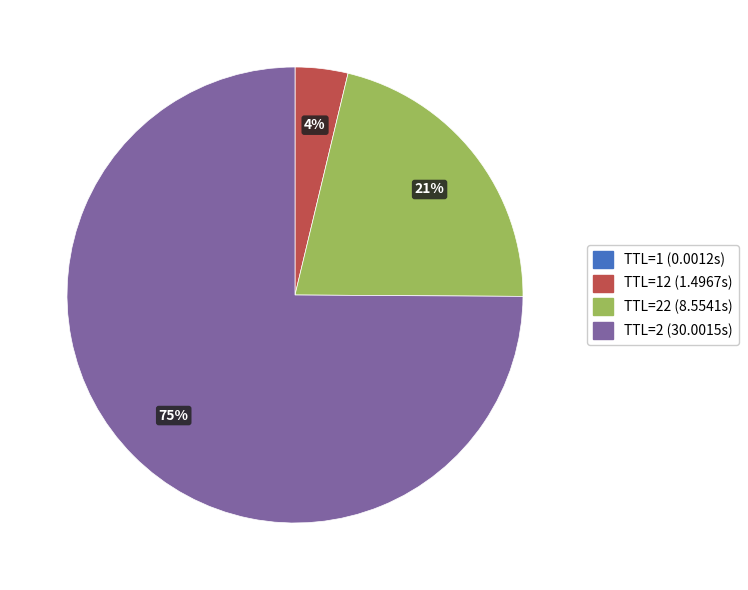

To the nearest percent, what is the average slice percentage?

25%